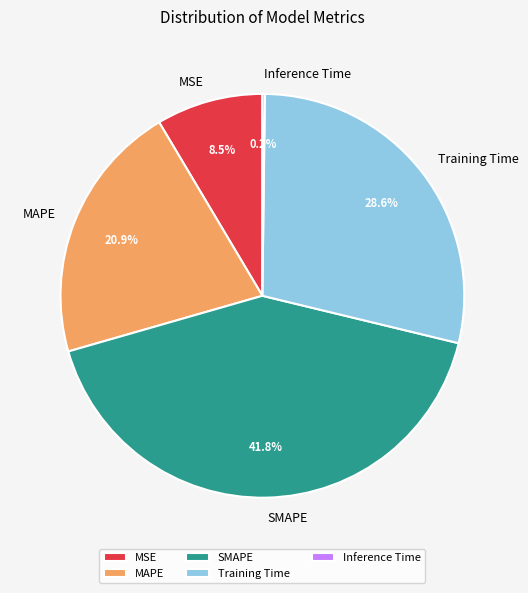

Is there a majority slice in this chart?

No